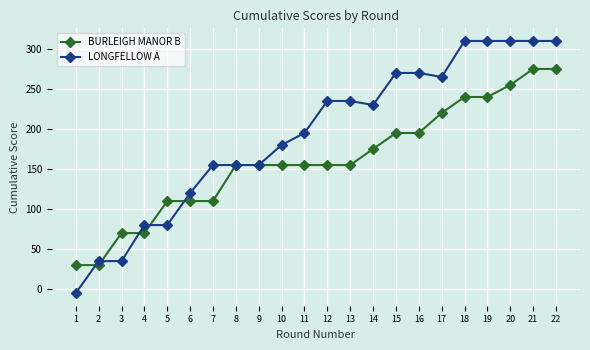

What is the minimum value shown in the chart?

-5